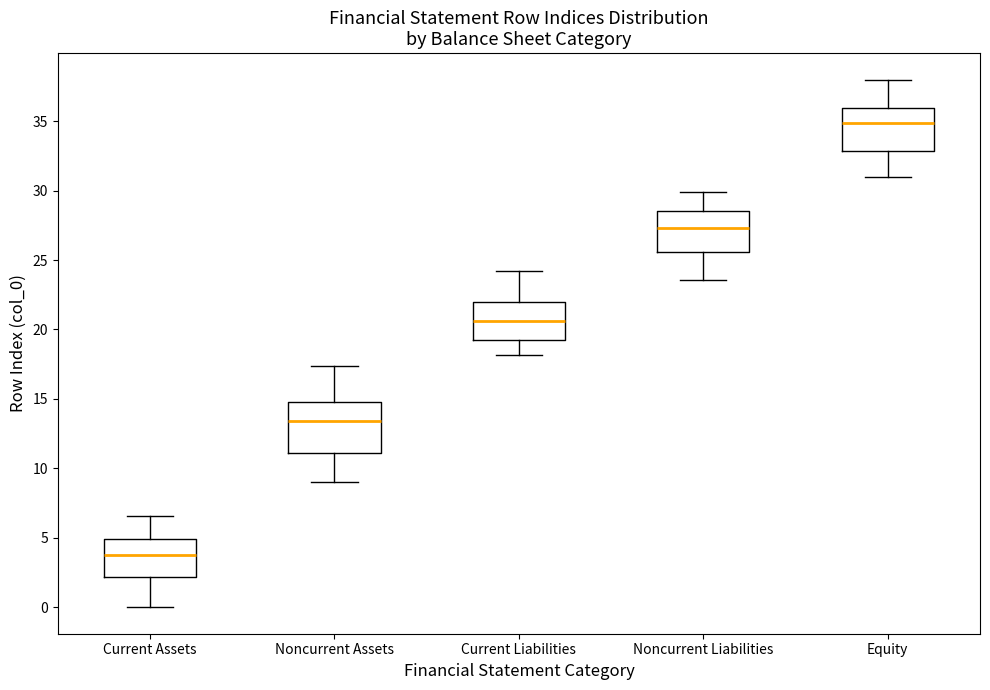

Reading left to right, transcribe this box plot: for each box, give where its median line is, the range the box spans, and where its two whiskers end, as read against the y-axis. The values are not printed on the chart, so give them approximately, as read against the axis.

Current Assets: median 4.0, box 2.0 to 5.0, whiskers 0.0 to 6.5
Noncurrent Assets: median 13.5, box 11.0 to 15.0, whiskers 9.0 to 17.5
Current Liabilities: median 20.5, box 19.5 to 22.0, whiskers 18.0 to 24.0
Noncurrent Liabilities: median 27.5, box 25.5 to 28.5, whiskers 23.5 to 30.0
Equity: median 35.0, box 33.0 to 36.0, whiskers 31.0 to 38.0